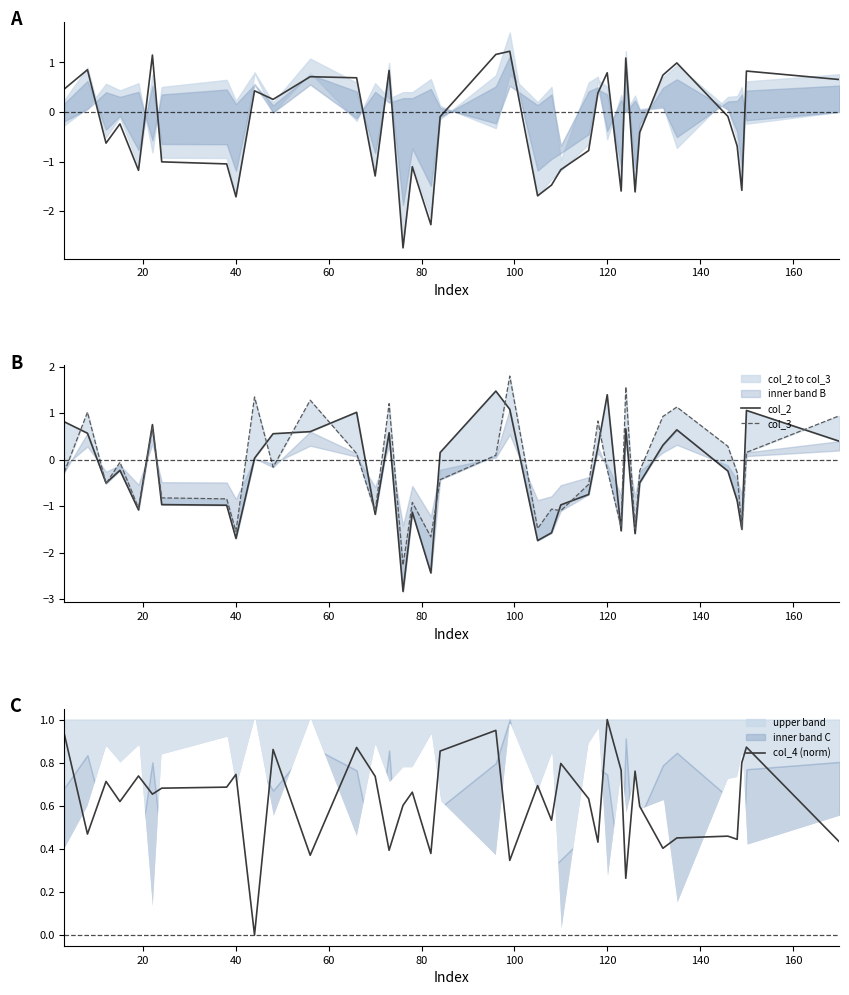

Is it true that col_3 equals -0.4 at 31?

False